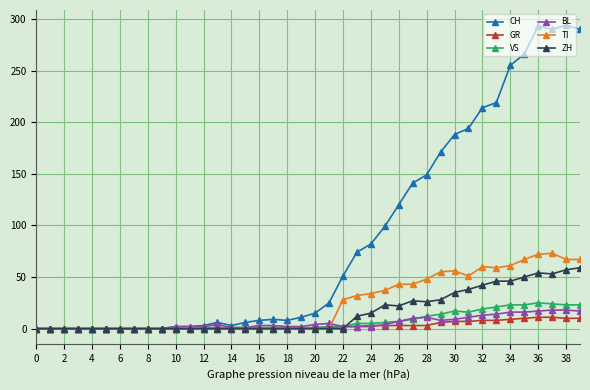

Is this an area chart (filled region under the line)?

No